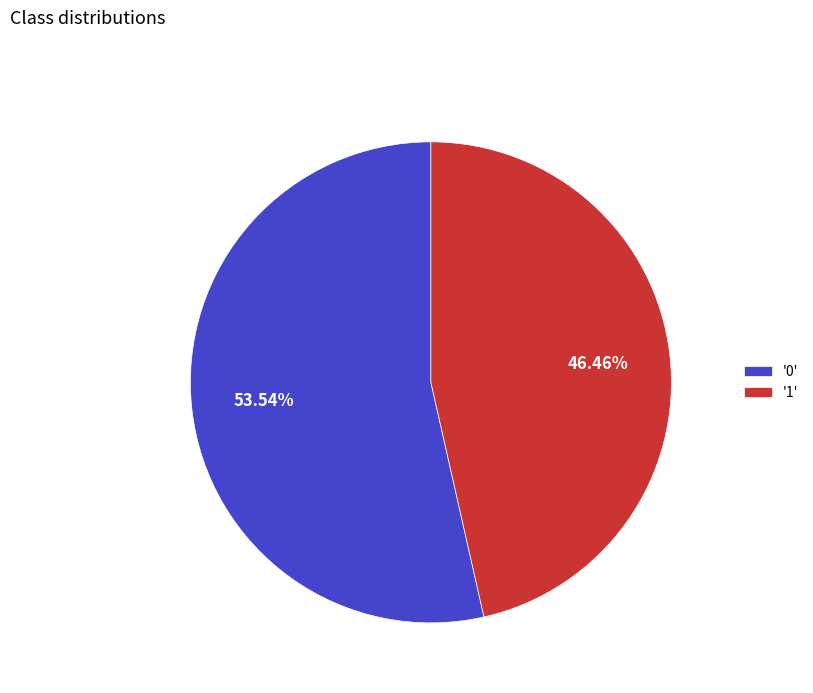

Count the number of slices in the pie.

2